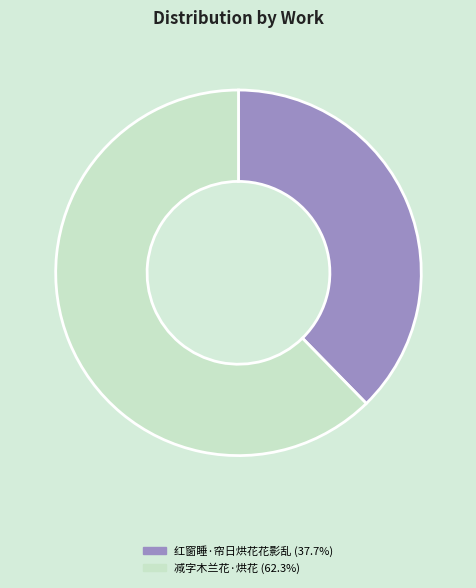

Rank the categories by value from lowest to highest.

红窗睡·帘日烘花花影乱, 减字木兰花·烘花